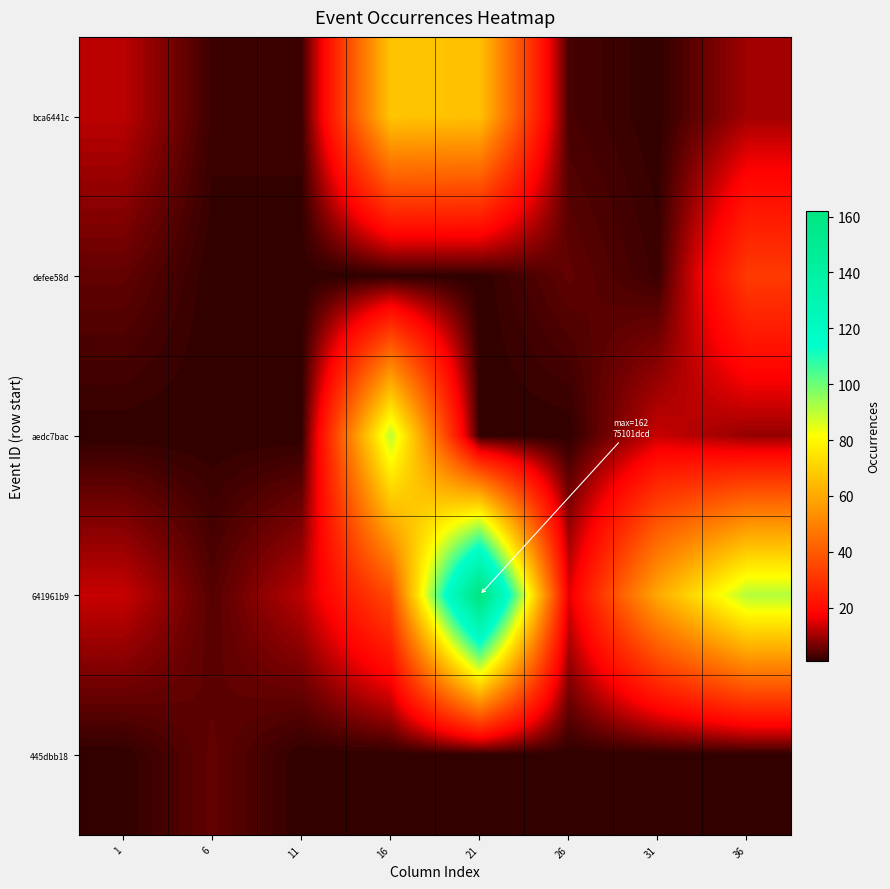

Rank the series by their maximum value, from lowest to highest.

445dbb18, defee58d, bca6441c, aedc7bac, 641961b9